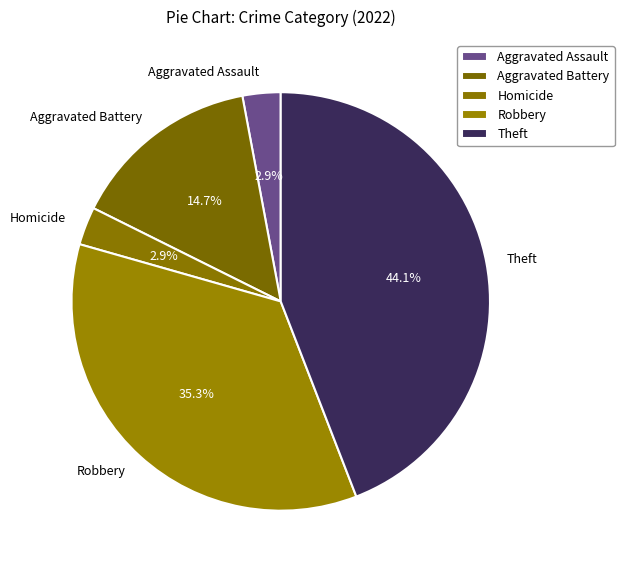

To the nearest percent, what is the difference between the largest and smallest slice percentages?

41%